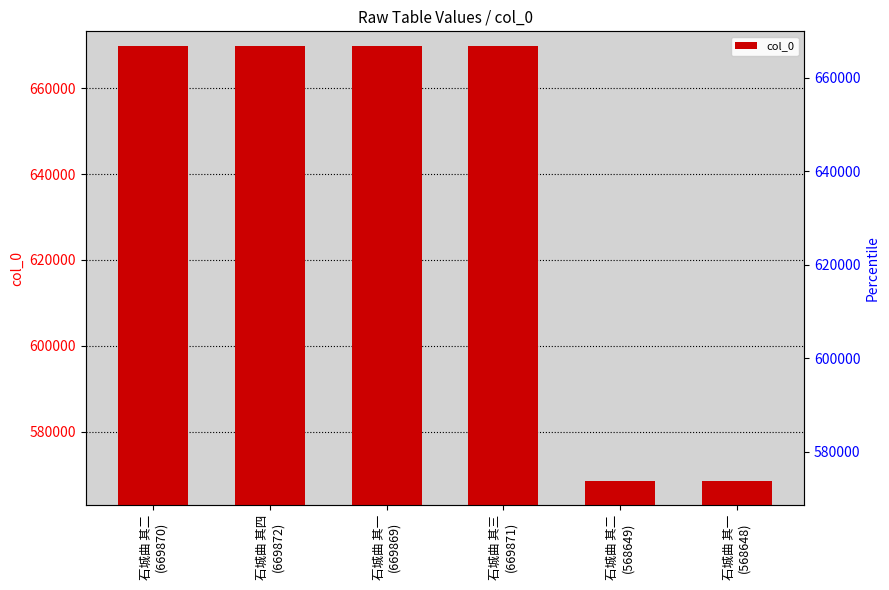

Reading left to right, transcribe all the data shown in this chart.

石城曲 其二
(669870)=669870	石城曲 其四
(669872)=669872	石城曲 其一
(669869)=669869	石城曲 其三
(669871)=669871	石城曲 其二
(568649)=568649	石城曲 其一
(568648)=568648